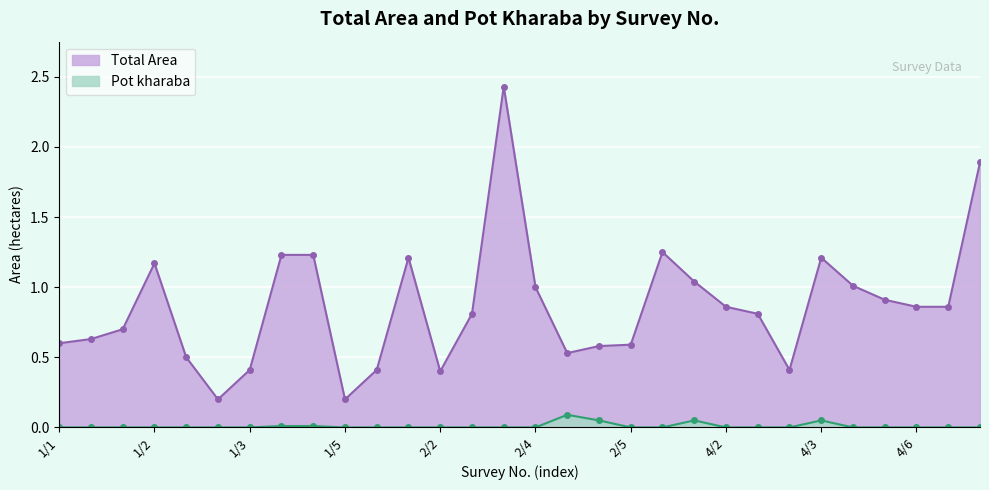

Count the number of data series in this chart.

2